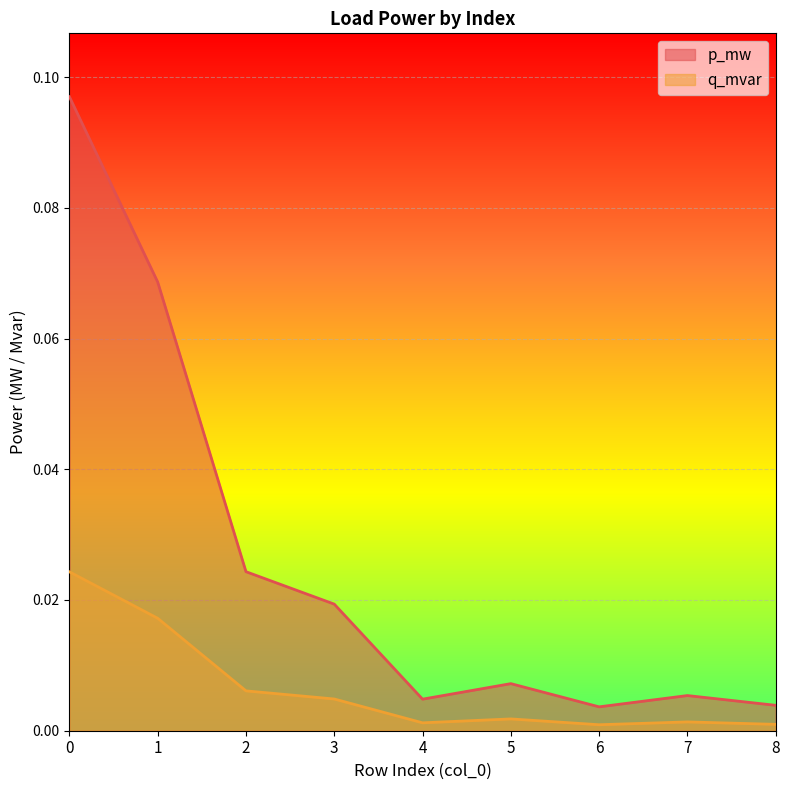

Rank the series by their average value, from highest to lowest.

p_mw, q_mvar